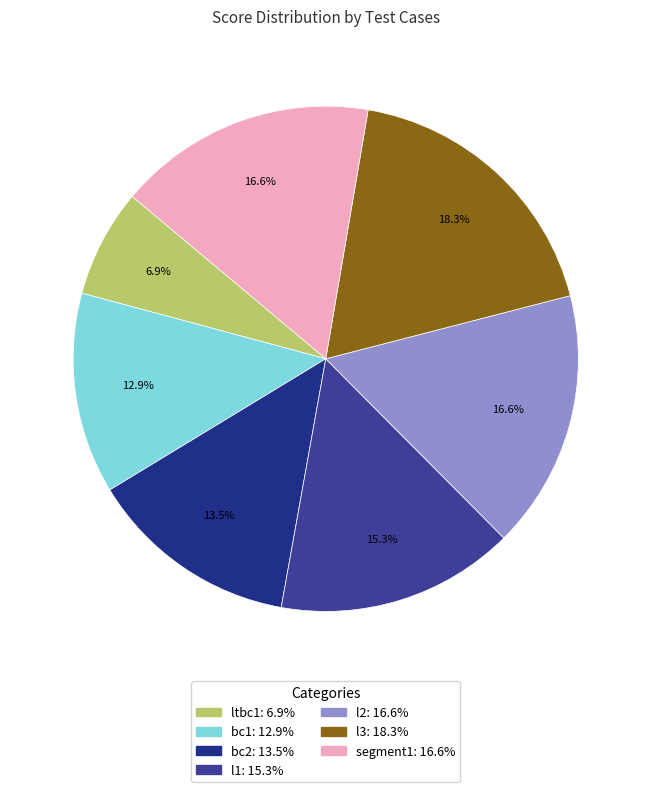

Rank the categories by value from highest to lowest.

l3, l2, segment1, l1, bc2, bc1, ltbc1